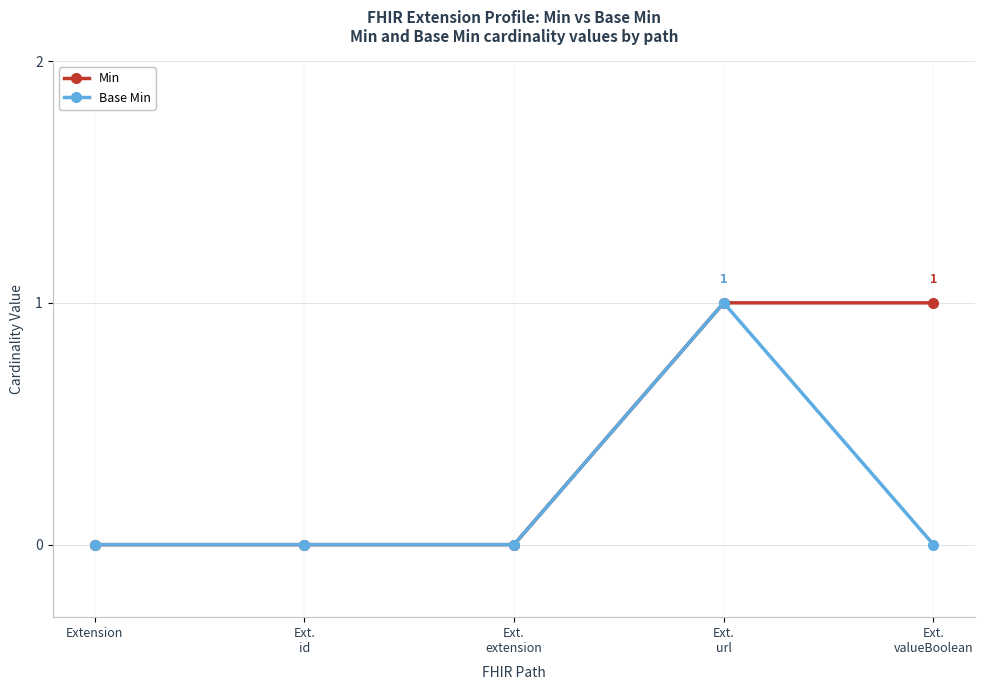

What is the label of the 3rd point from the left?

Ext.
extension